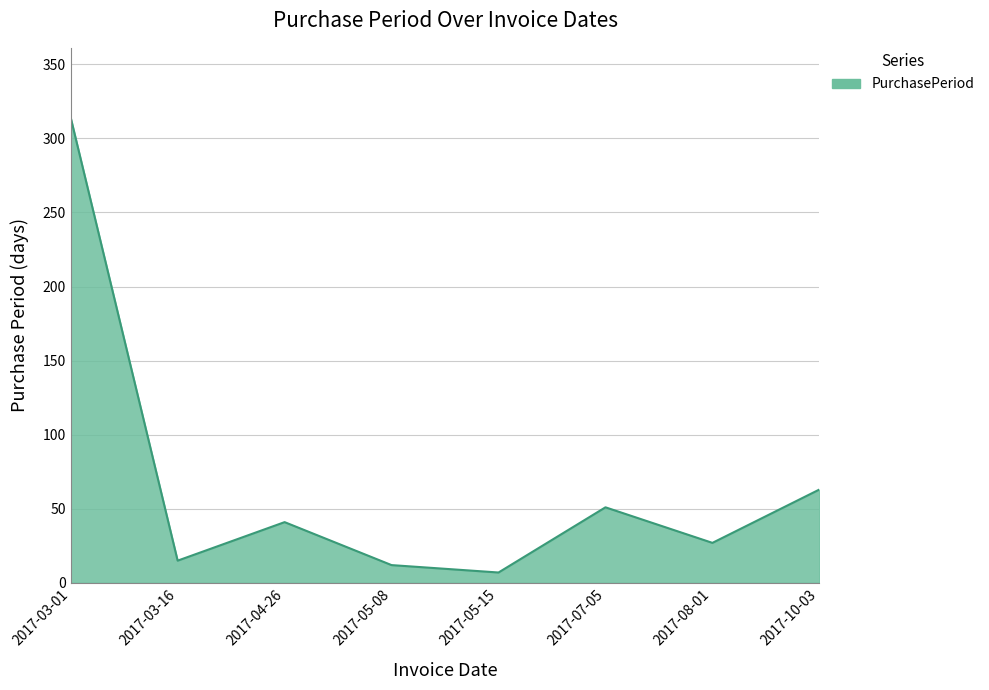

Where is the first local maximum?

2017-04-26